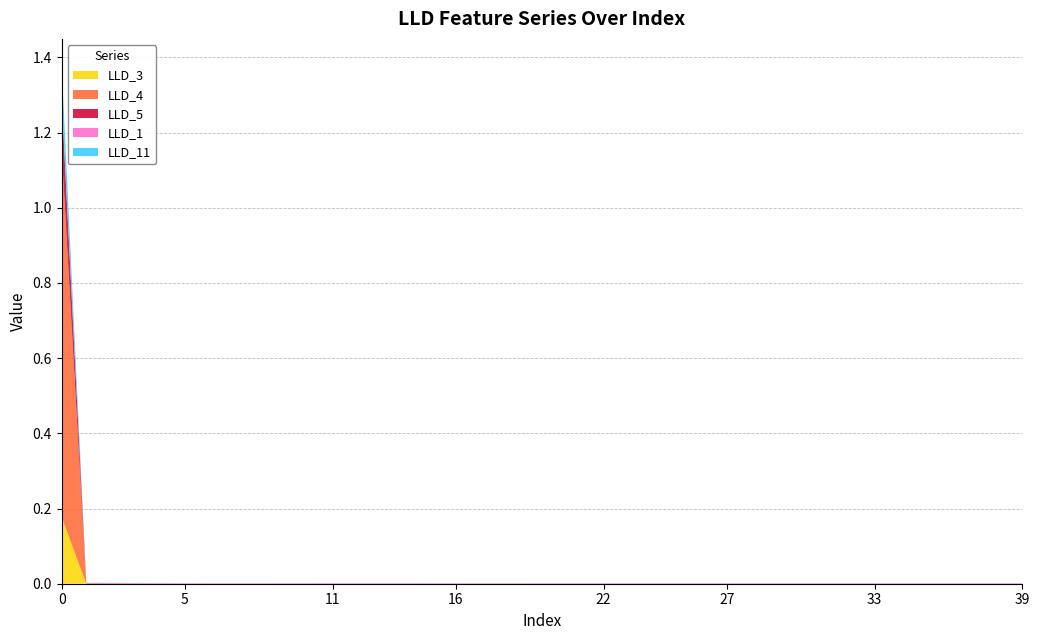

Reading left to right, extract all data points from this chart.

LLD_1: 0=0.0	1=0.0	2=0.0	3=0.0	4=0.0	5=0.0	6=0.0	7=0.0	8=0.0	9=0.0	10=0.0	11=0.0	12=0.0	13=0.0	14=0.0	15=0.0	16=0.0	17=0.0	18=0.0	19=0.0	20=0.0	21=0.0	22=0.0	23=0.0	24=0.0	25=0.0	26=0.0	27=0.0	28=0.0	29=0.0	30=0.0	31=0.0	32=0.0	33=0.0	34=0.0	35=0.0	36=0.0	37=0.0	38=0.0	39=0.0
LLD_11: 0=0.1	1=0.0	2=0.0	3=0.0	4=0.0	5=0.0	6=0.0	7=0.0	8=0.0	9=0.0	10=0.0	11=0.0	12=0.0	13=0.0	14=0.0	15=0.0	16=0.0	17=0.0	18=0.0	19=0.0	20=0.0	21=0.0	22=0.0	23=0.0	24=0.0	25=0.0	26=0.0	27=0.0	28=0.0	29=0.0	30=0.0	31=0.0	32=0.0	33=0.0	34=0.0	35=0.0	36=0.0	37=0.0	38=0.0	39=0.0
LLD_3: 0=0.2	1=0.0	2=0.0	3=0.0	4=0.0	5=0.0	6=0.0	7=0.0	8=0.0	9=0.0	10=0.0	11=0.0	12=0.0	13=0.0	14=0.0	15=0.0	16=0.0	17=0.0	18=0.0	19=0.0	20=0.0	21=0.0	22=0.0	23=0.0	24=0.0	25=0.0	26=0.0	27=0.0	28=0.0	29=0.0	30=0.0	31=0.0	32=0.0	33=0.0	34=0.0	35=0.0	36=0.0	37=0.0	38=0.0	39=0.0
LLD_4: 0=1.0	1=0.0	2=0.0	3=0.0	4=0.0	5=0.0	6=0.0	7=0.0	8=0.0	9=0.0	10=0.0	11=0.0	12=0.0	13=0.0	14=0.0	15=0.0	16=0.0	17=0.0	18=0.0	19=0.0	20=0.0	21=0.0	22=0.0	23=0.0	24=0.0	25=0.0	26=0.0	27=0.0	28=0.0	29=0.0	30=0.0	31=0.0	32=0.0	33=0.0	34=0.0	35=0.0	36=0.0	37=0.0	38=0.0	39=0.0
LLD_5: 0=0.1	1=0.0	2=0.0	3=0.0	4=0.0	5=0.0	6=0.0	7=0.0	8=0.0	9=0.0	10=0.0	11=0.0	12=0.0	13=0.0	14=0.0	15=0.0	16=0.0	17=0.0	18=0.0	19=0.0	20=0.0	21=0.0	22=0.0	23=0.0	24=0.0	25=0.0	26=0.0	27=0.0	28=0.0	29=0.0	30=0.0	31=0.0	32=0.0	33=0.0	34=0.0	35=0.0	36=0.0	37=0.0	38=0.0	39=0.0